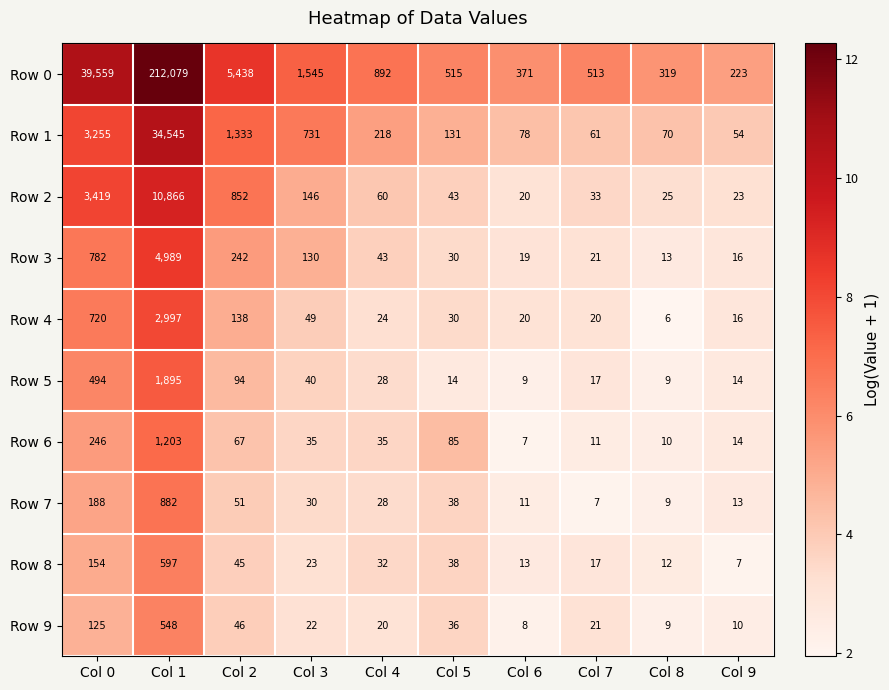

The Row 8 series shows 10 at Col 9. True or false?

False